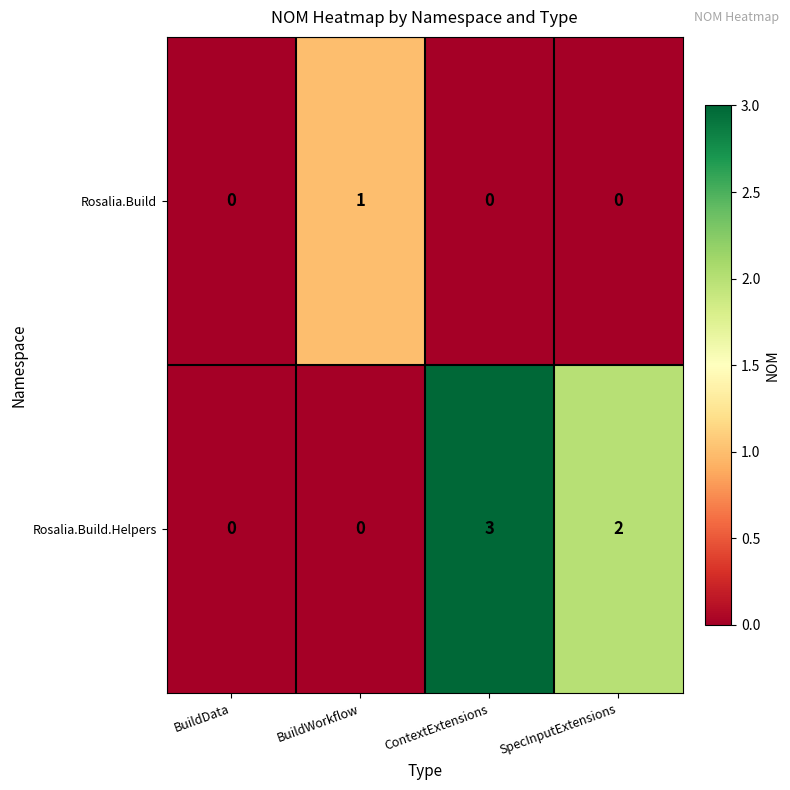

Is it true that Rosalia.Build.Helpers equals -2 at BuildWorkflow?

False